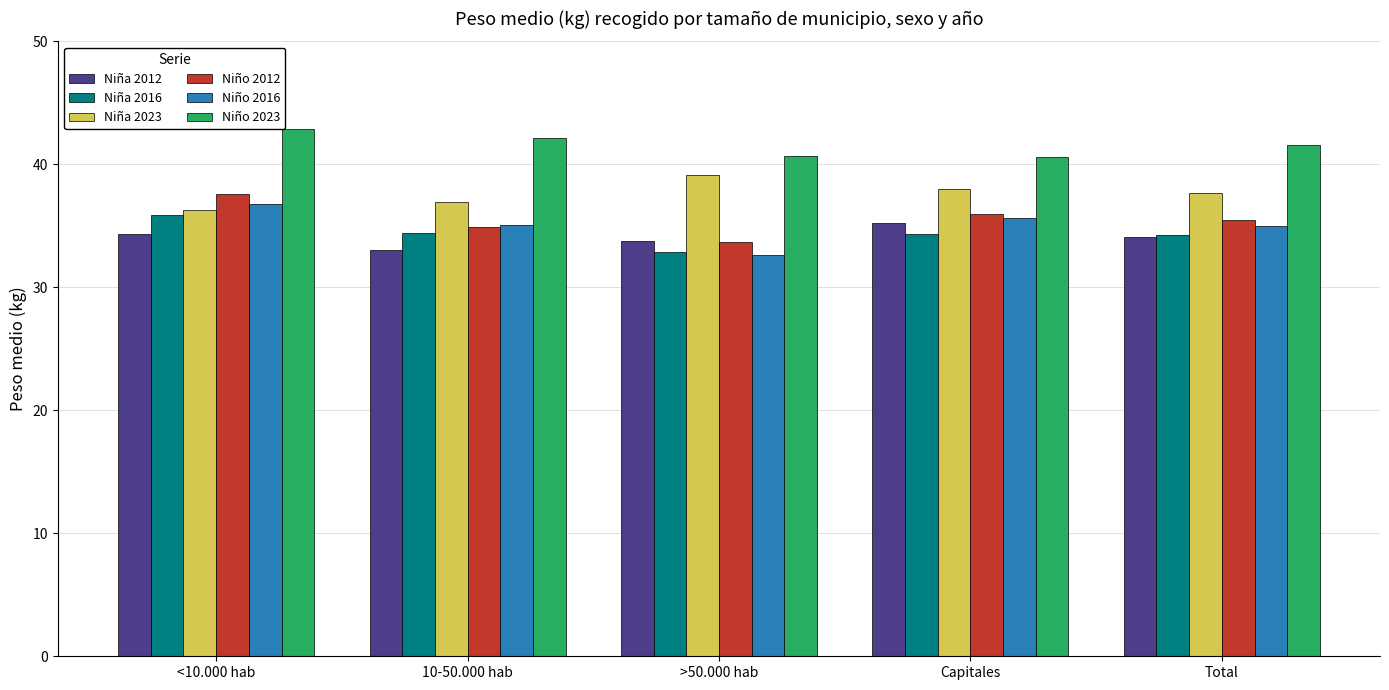

What is the maximum value shown in the chart?

42.8